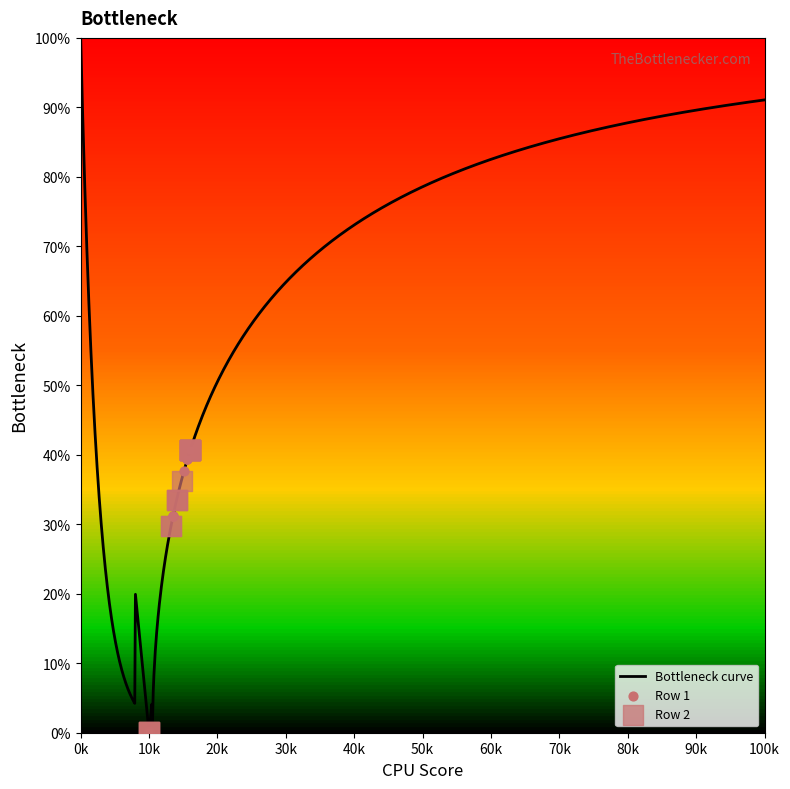

Which series has the largest total across all categories?

Row 2